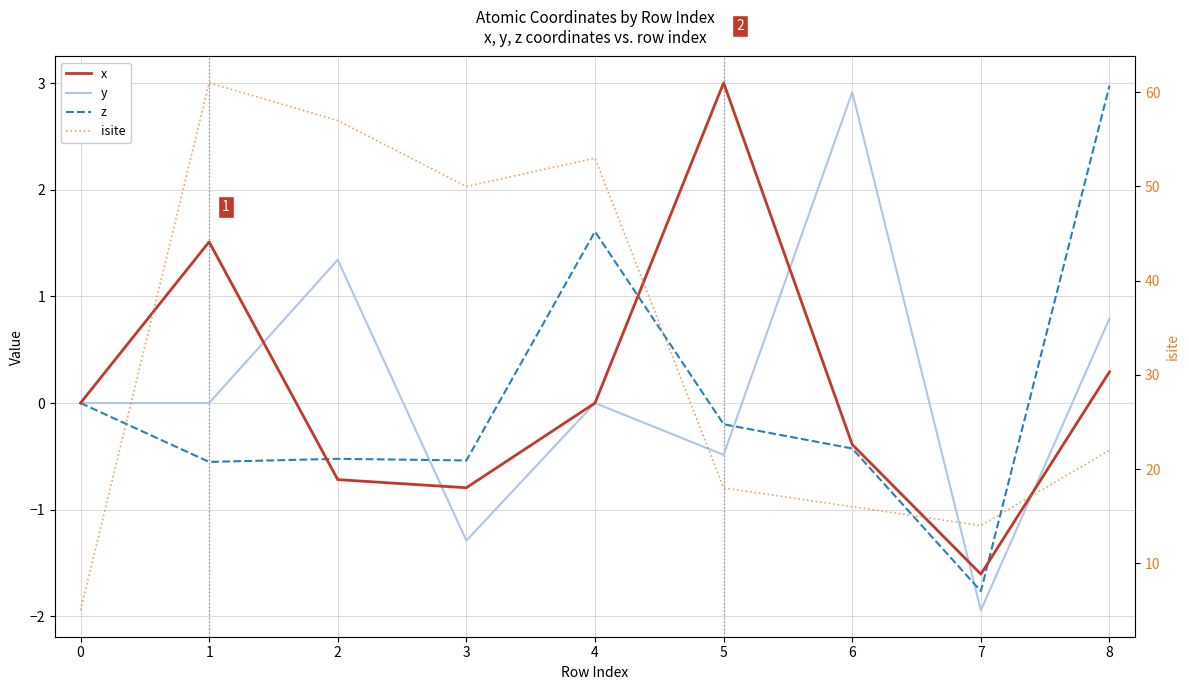

Which series has the largest range (max minus min)?

isite